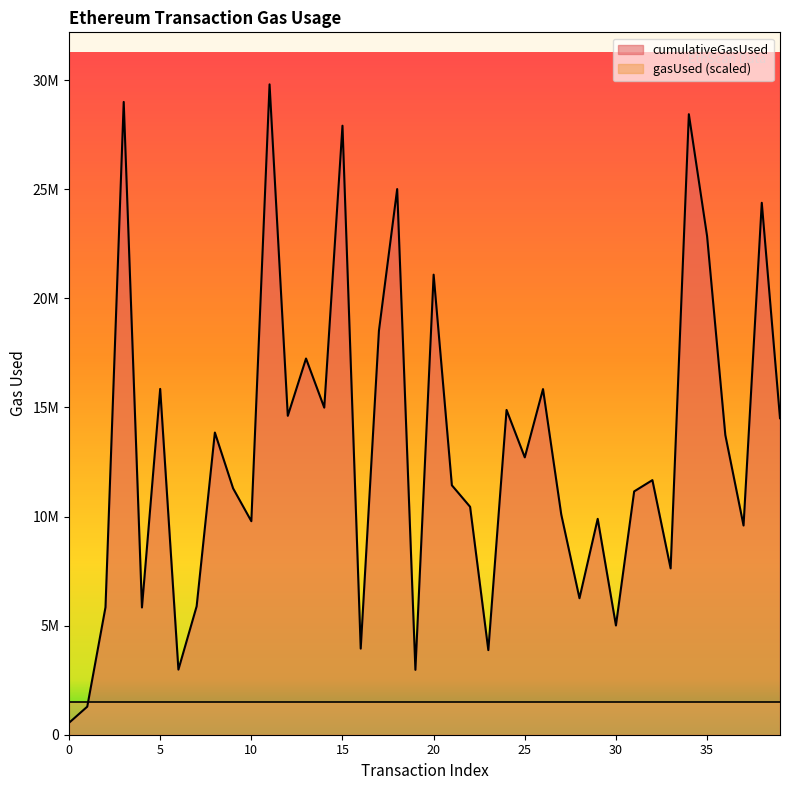

Where does the data first go above 11669301?

3